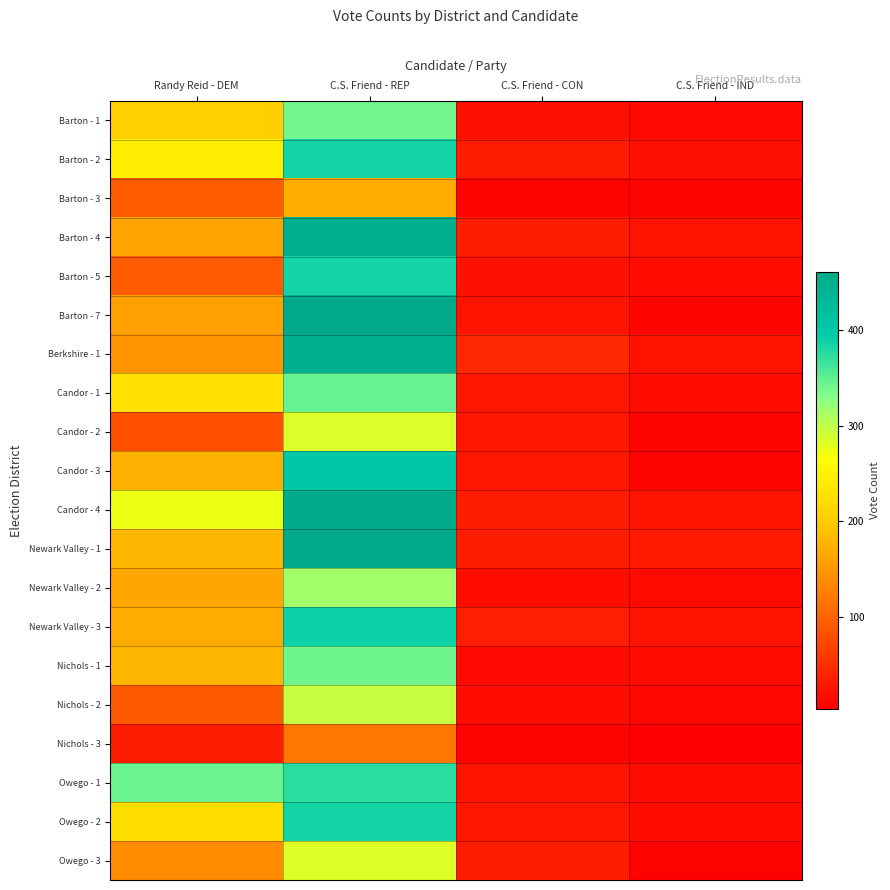

At which category is the sum across all series the highest?

C.S. Friend - REP